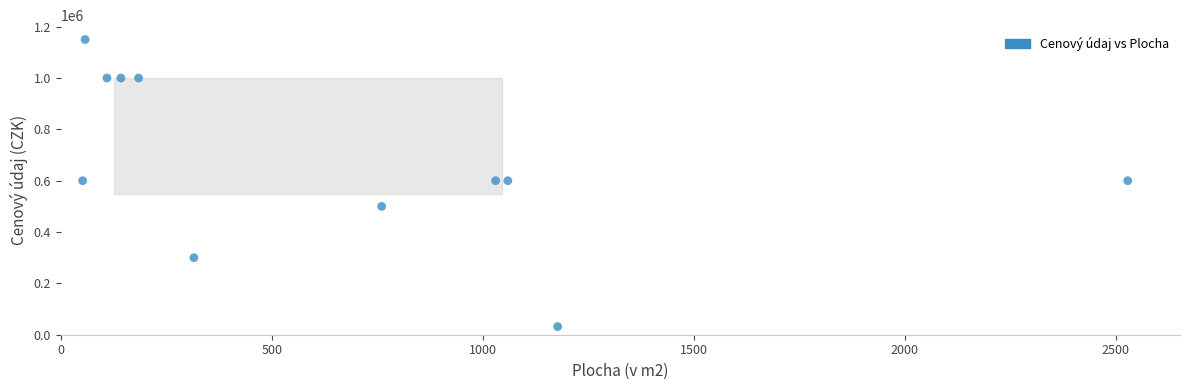

What is the range of Y values (max minus min)?

1118282